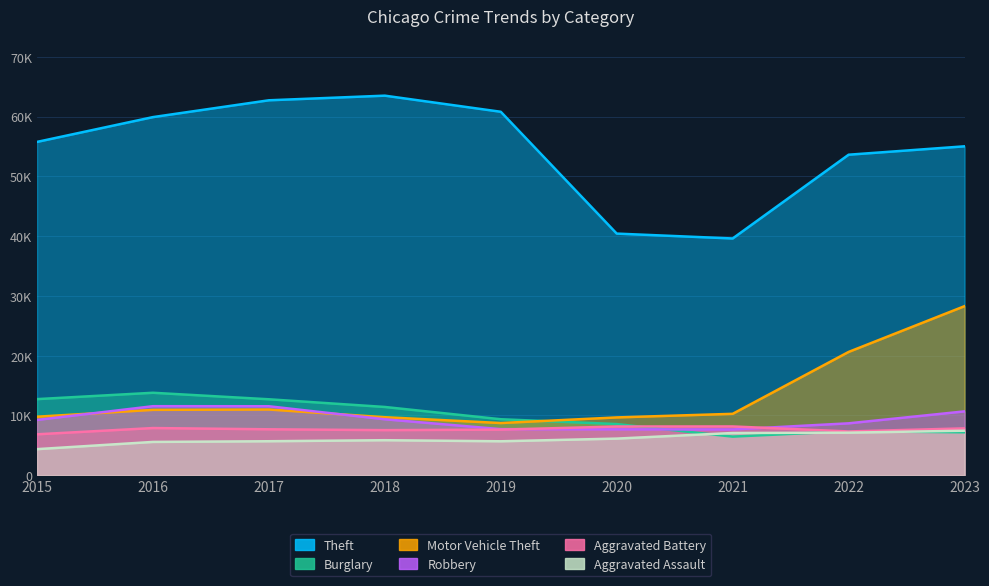

Rank the series at 2023 from lowest to highest value.

Burglary, Aggravated Assault, Aggravated Battery, Robbery, Motor Vehicle Theft, Theft